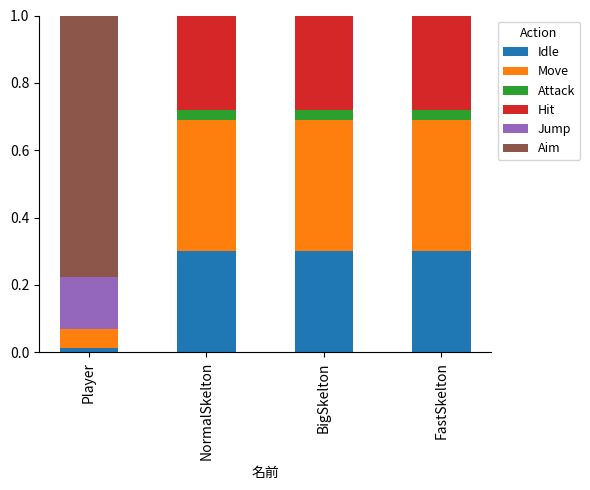

What is the sum of all Idle values?

0.9